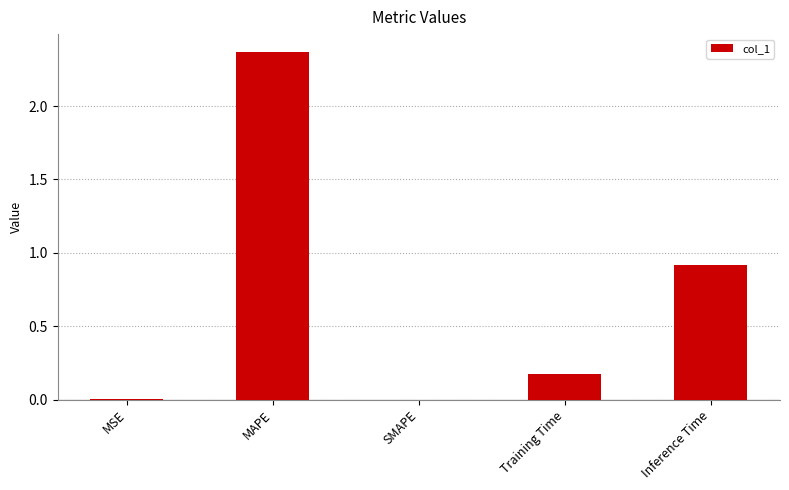

How many series are shown in this chart?

1